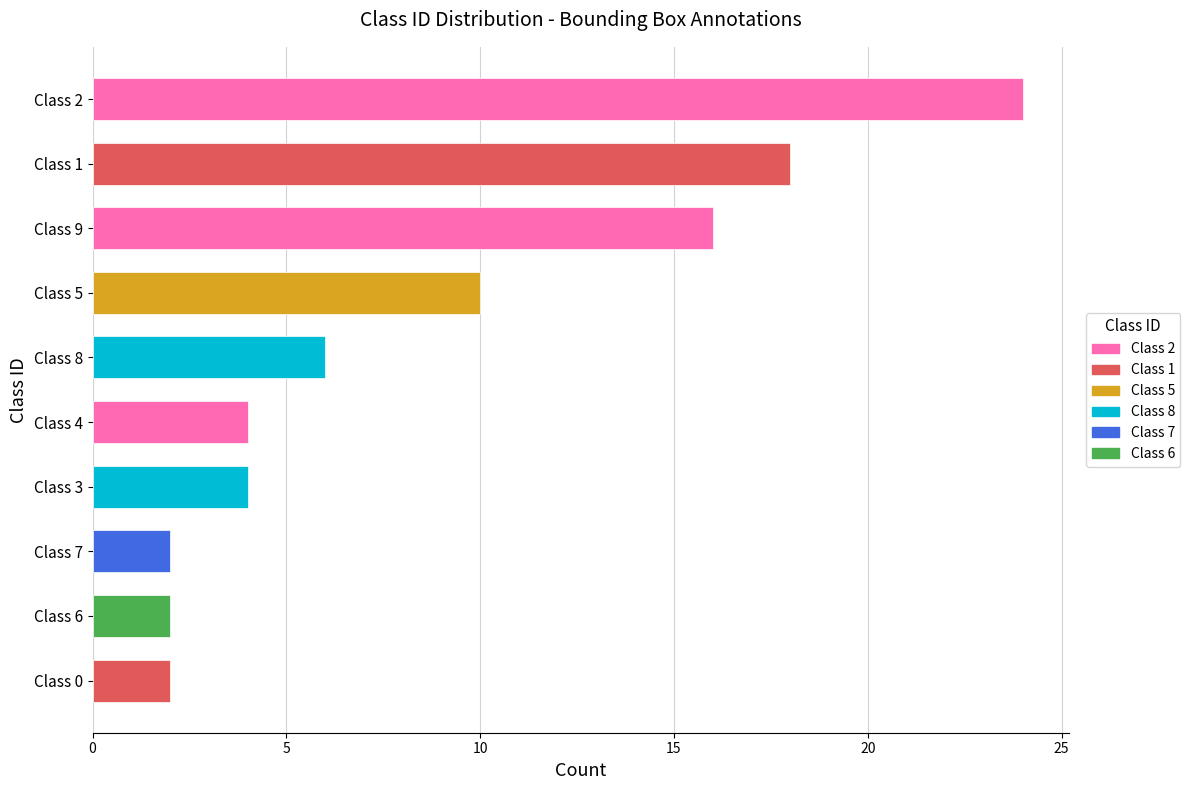

Are the bars horizontal?

Yes